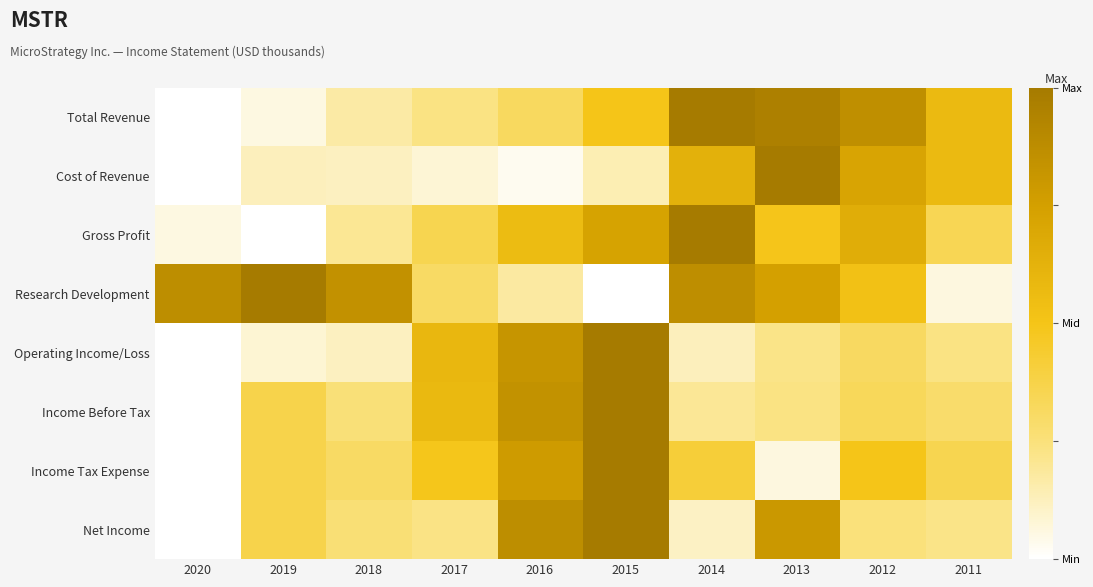

Reading left to right, extract all data points from this chart.

Total Revenue: 2020=0.0	2019=0.1	2018=0.2	2017=0.2	2016=0.3	2015=0.5	2014=1.0	2013=1.0	2012=0.9	2011=0.6
Cost of Revenue: 2020=0.0	2019=0.1	2018=0.1	2017=0.1	2016=0.0	2015=0.1	2014=0.6	2013=1.0	2012=0.7	2011=0.6
Gross Profit: 2020=0.1	2019=0.0	2018=0.2	2017=0.4	2016=0.6	2015=0.7	2014=1.0	2013=0.5	2012=0.7	2011=0.3
Research Development: 2020=0.9	2019=1.0	2018=0.8	2017=0.3	2016=0.2	2015=0.0	2014=0.9	2013=0.7	2012=0.5	2011=0.1
Operating Income/Loss: 2020=0.0	2019=0.1	2018=0.1	2017=0.6	2016=0.8	2015=1.0	2014=0.1	2013=0.2	2012=0.3	2011=0.2
Income Before Tax: 2020=0.0	2019=0.4	2018=0.3	2017=0.6	2016=0.8	2015=1.0	2014=0.2	2013=0.2	2012=0.3	2011=0.3
Income Tax Expense: 2020=0.0	2019=0.4	2018=0.3	2017=0.5	2016=0.8	2015=1.0	2014=0.4	2013=0.1	2012=0.5	2011=0.4
Net Income: 2020=0.0	2019=0.4	2018=0.3	2017=0.2	2016=0.9	2015=1.0	2014=0.1	2013=0.8	2012=0.2	2011=0.2